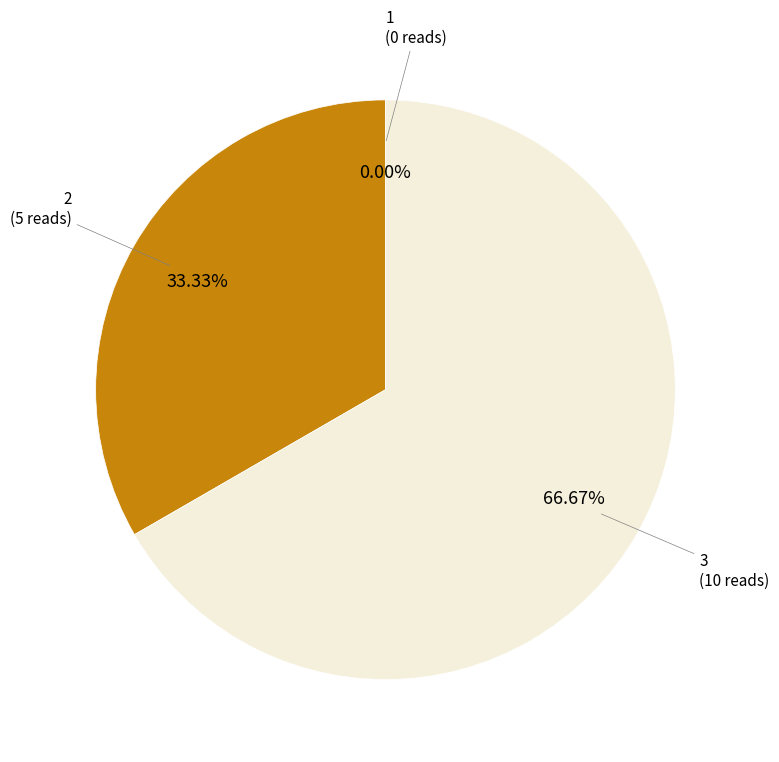

To the nearest percent, what percentage of the pie is 2?

33%